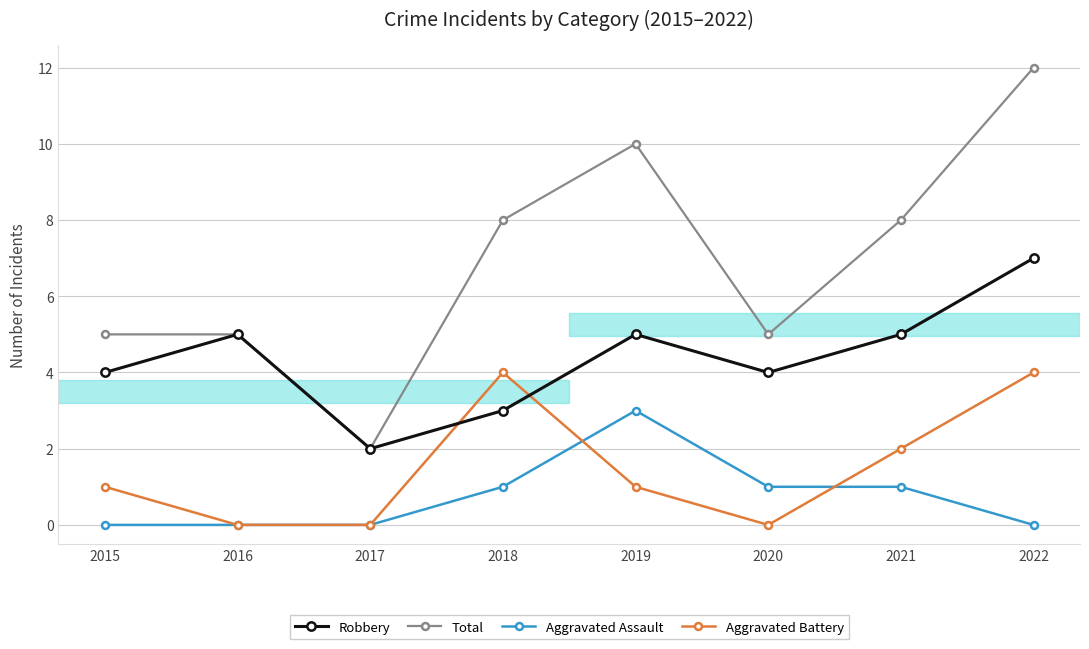

True or false: Total and Aggravated Battery intersect in this chart.

False